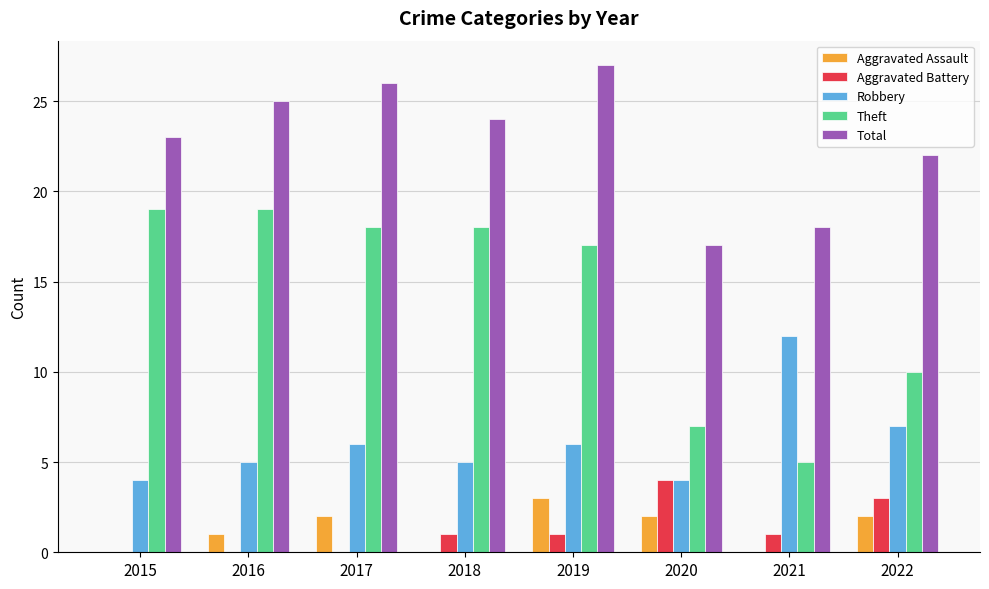

How many groups of bars are there?

8